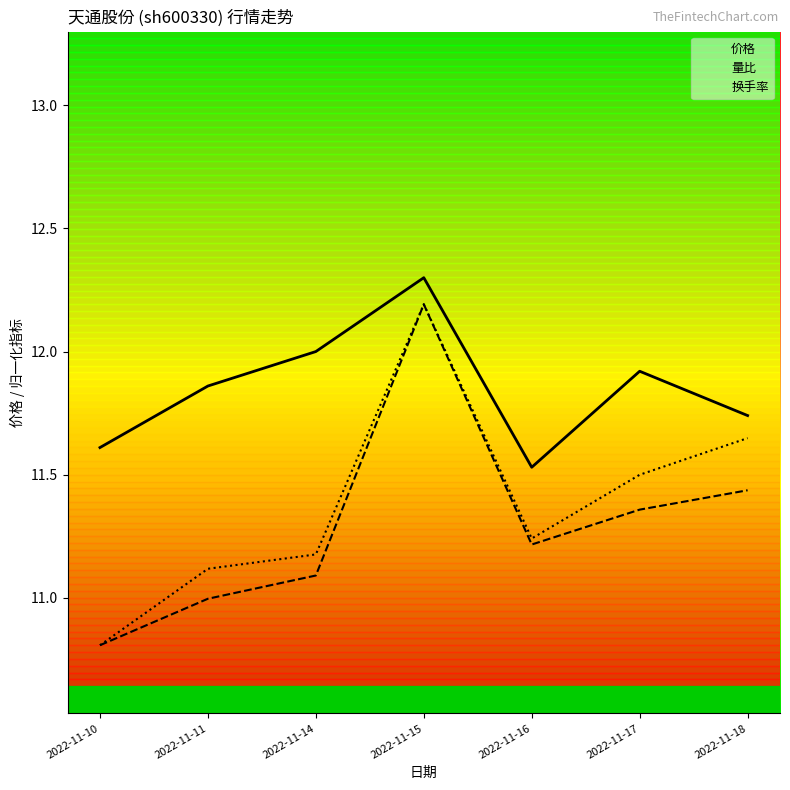

List the labels in order of 量比 value, largest first.

2022-11-15, 2022-11-18, 2022-11-17, 2022-11-16, 2022-11-14, 2022-11-11, 2022-11-10